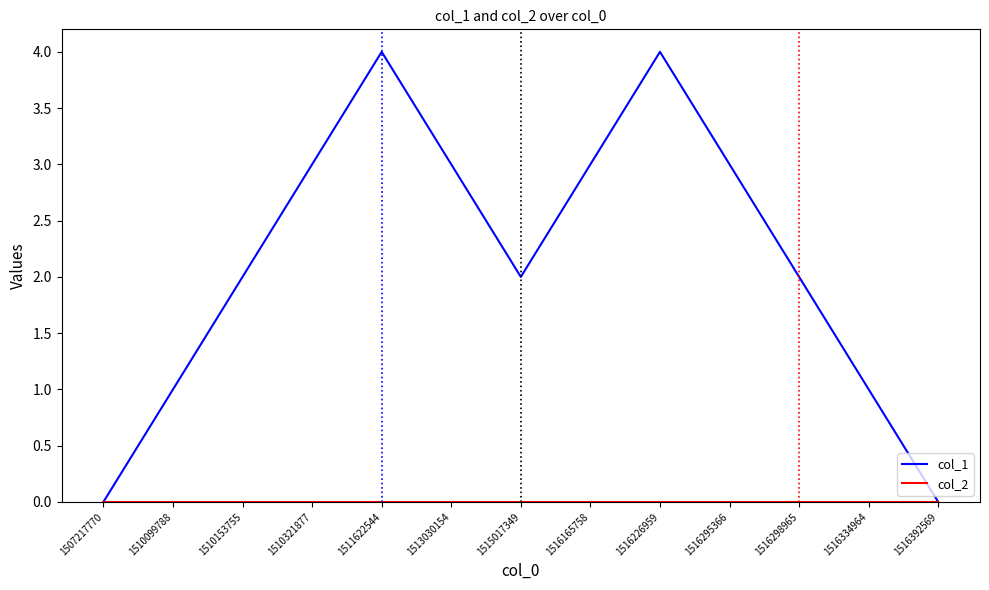

What is the maximum value shown in the chart?

4